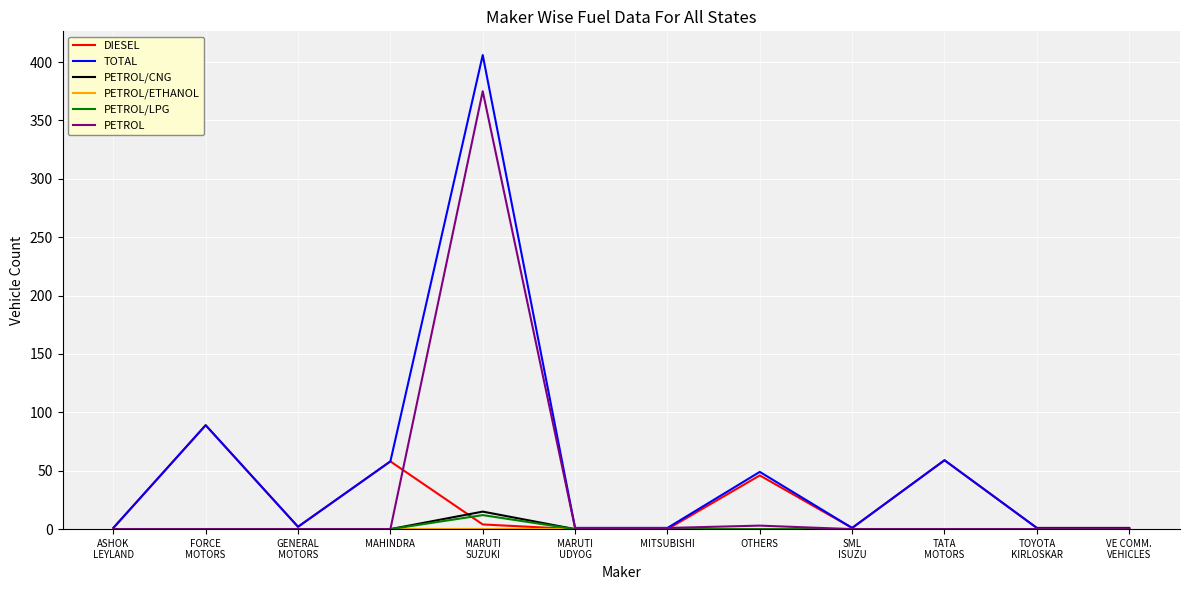

What is the highest value of the PETROL/LPG series?

12